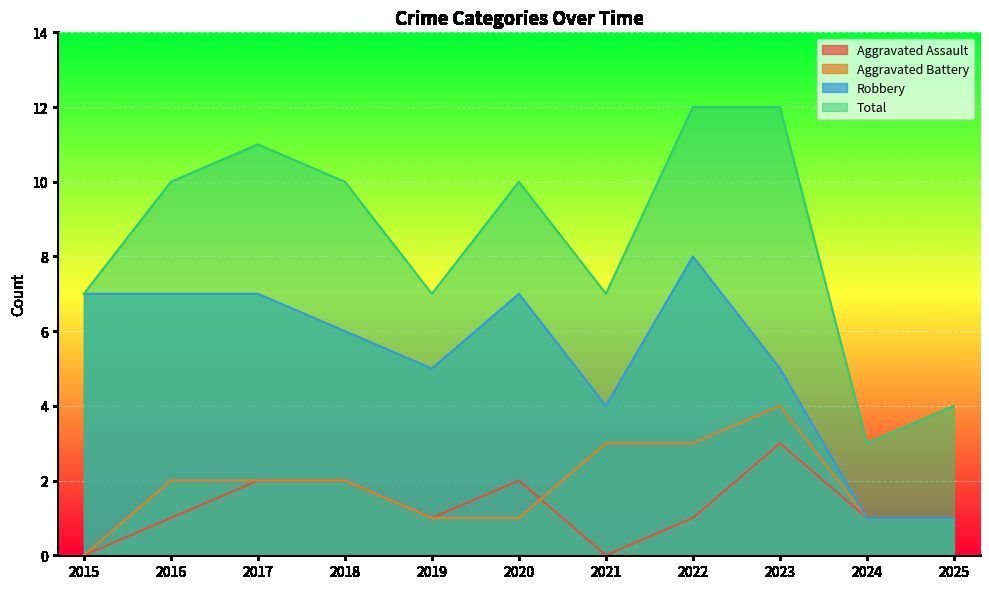

What is the difference between the highest and lowest values at 2021?

7